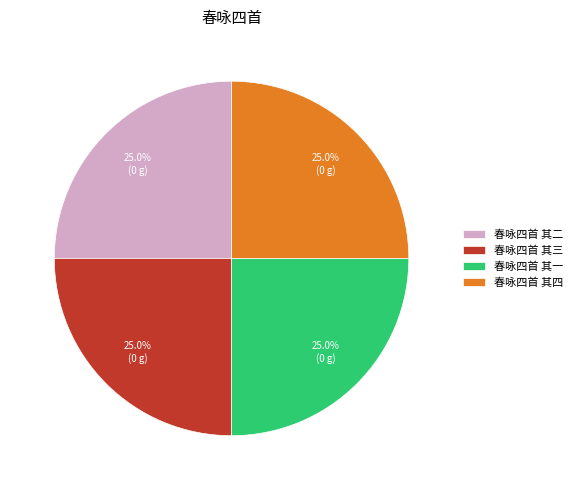

Combined, what portion of the pie is 春咏四首 其一 and 春咏四首 其二?

50.0%